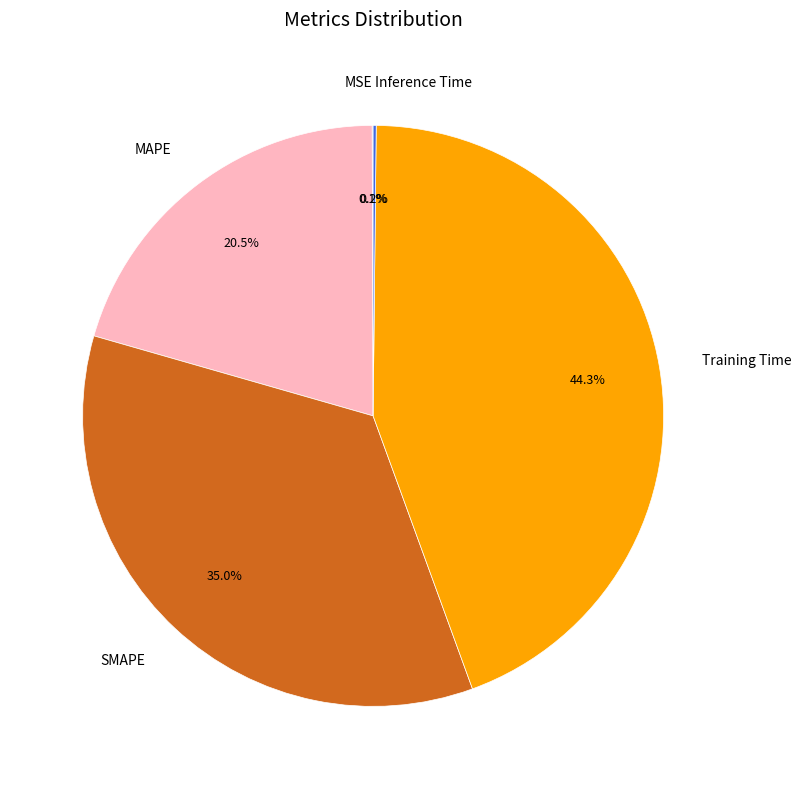

What percentage is NOT represented by Training Time?

55.7%